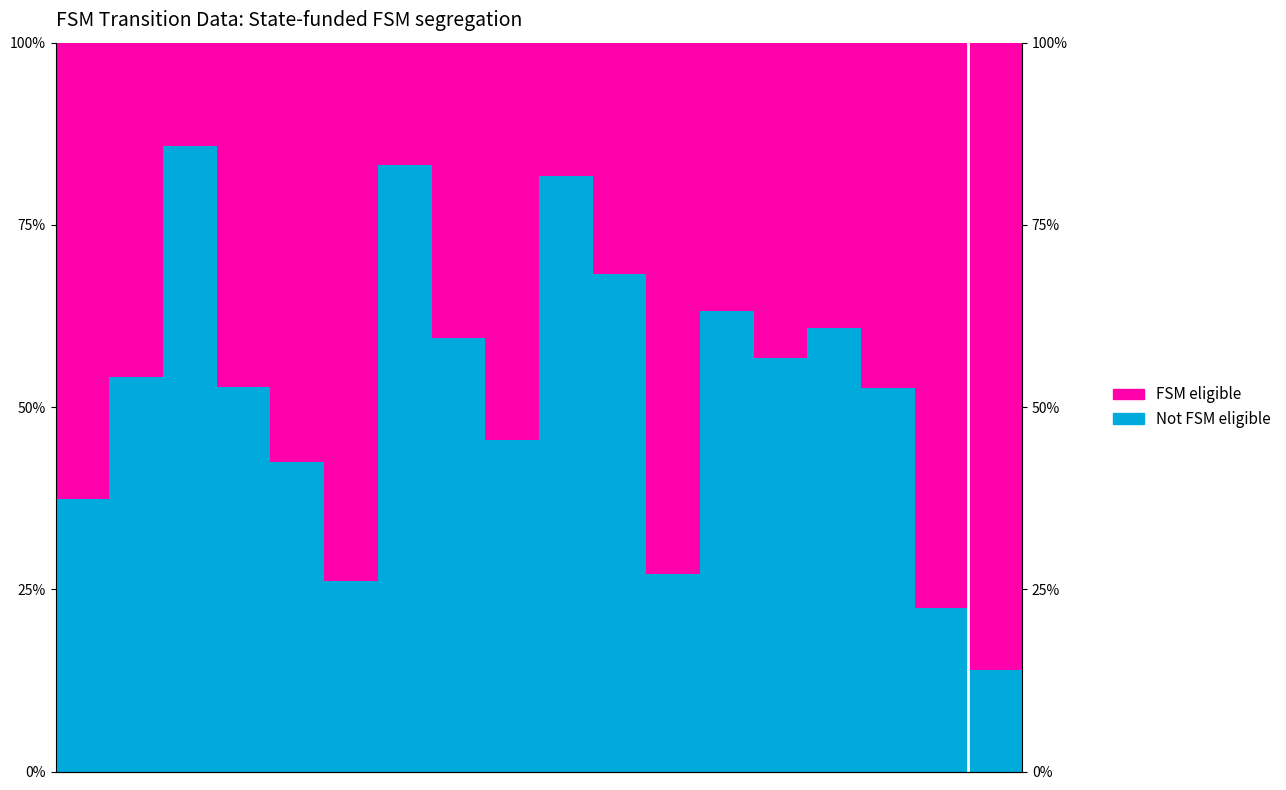

How many categories are shown in the chart?

18